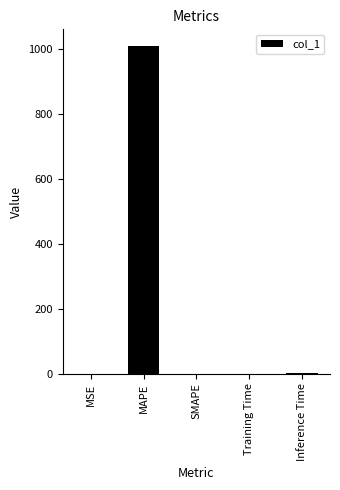

Are the bars horizontal?

No